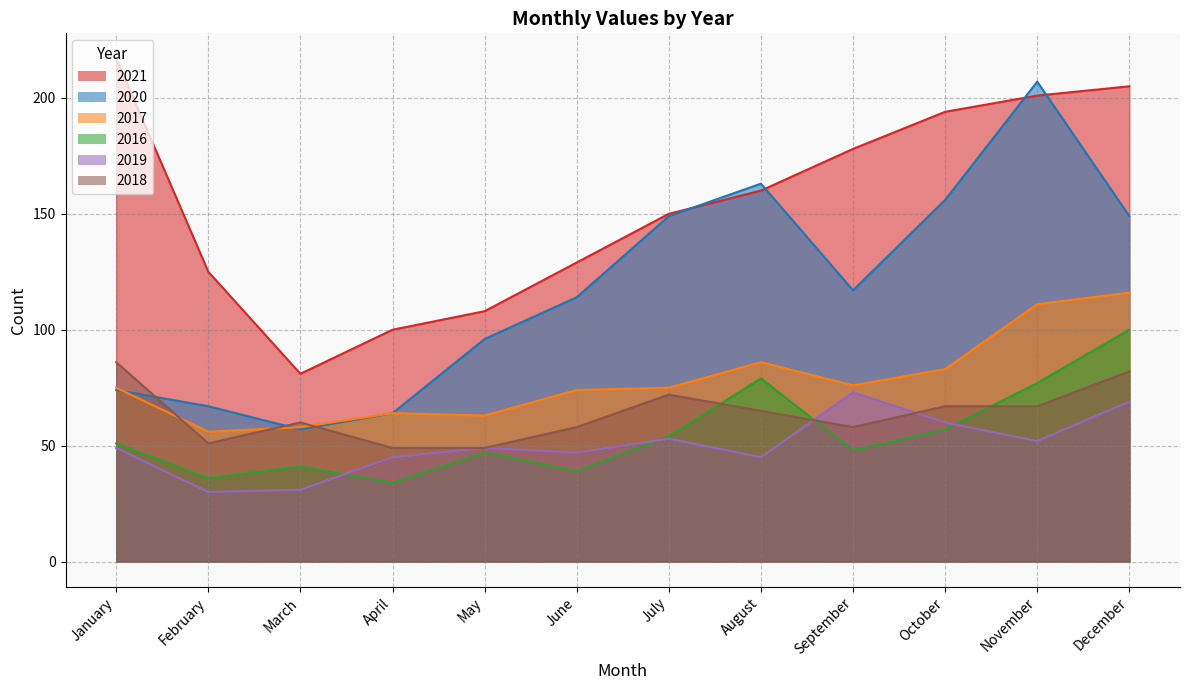

The value of 2016 at October is 57. True or false?

True